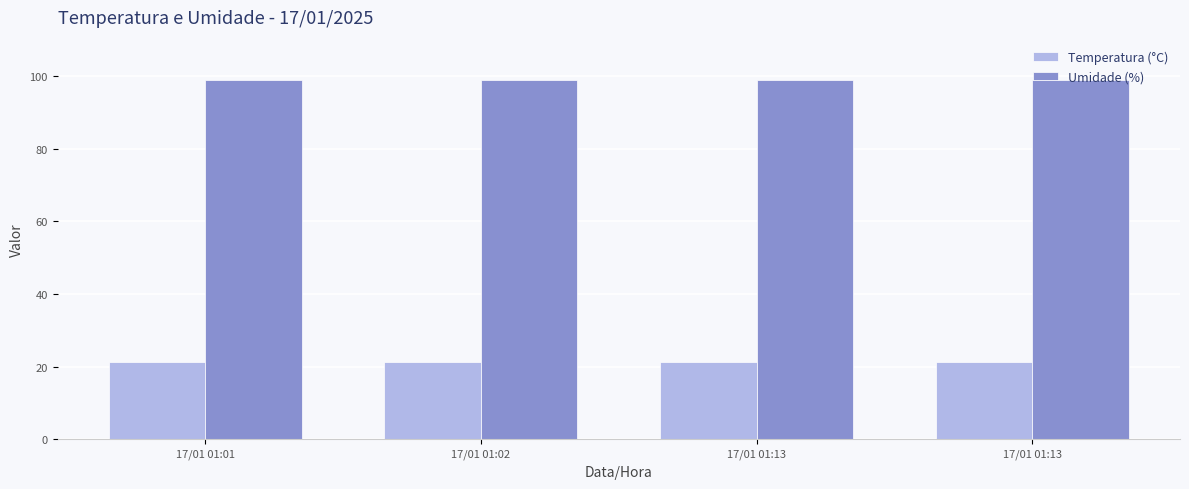

How many bars are there in total?

8